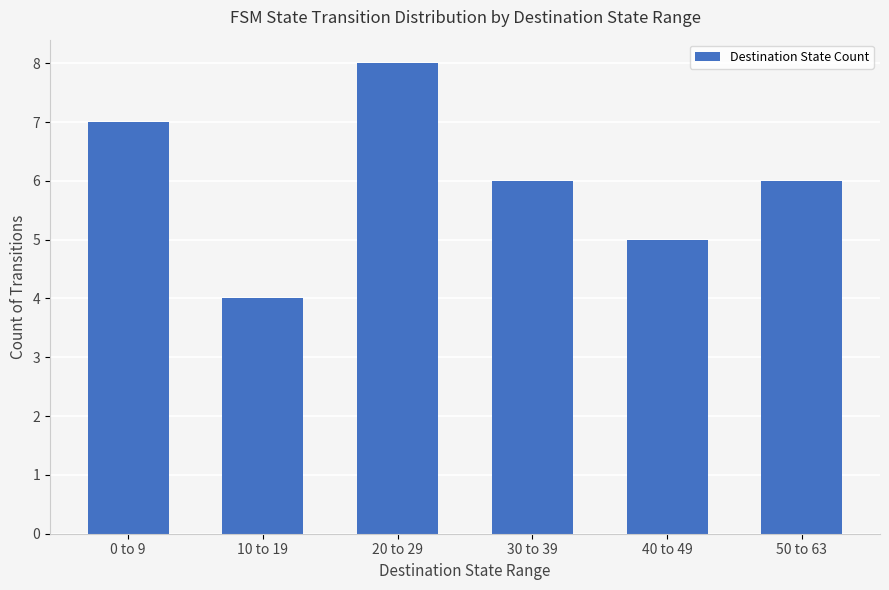

Reading left to right, transcribe all the data shown in this chart.

0 to 9=7	10 to 19=4	20 to 29=8	30 to 39=6	40 to 49=5	50 to 63=6